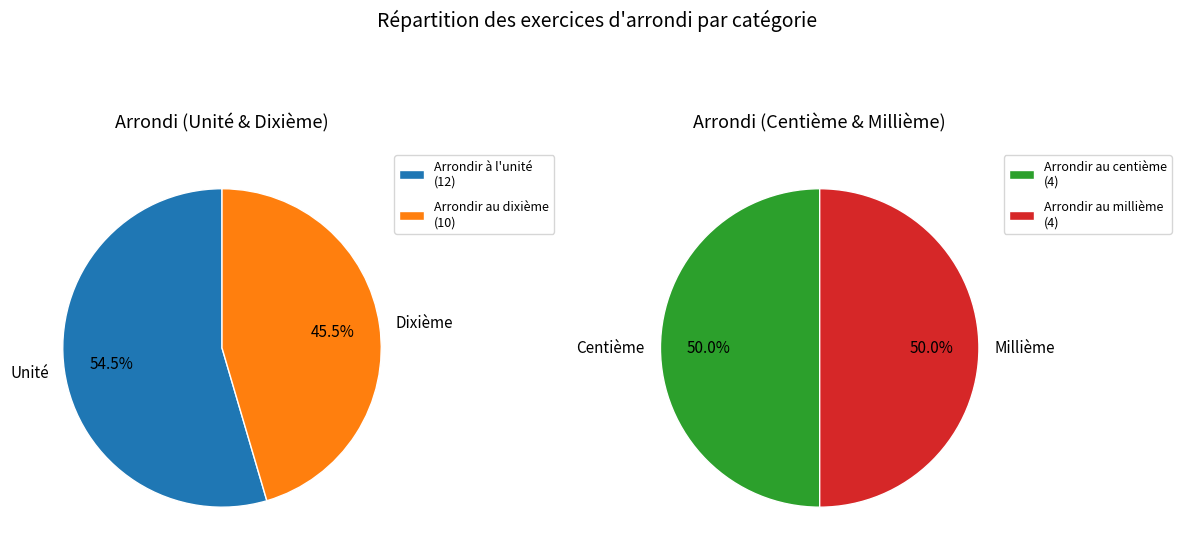

Count the number of slices in the pie.

4